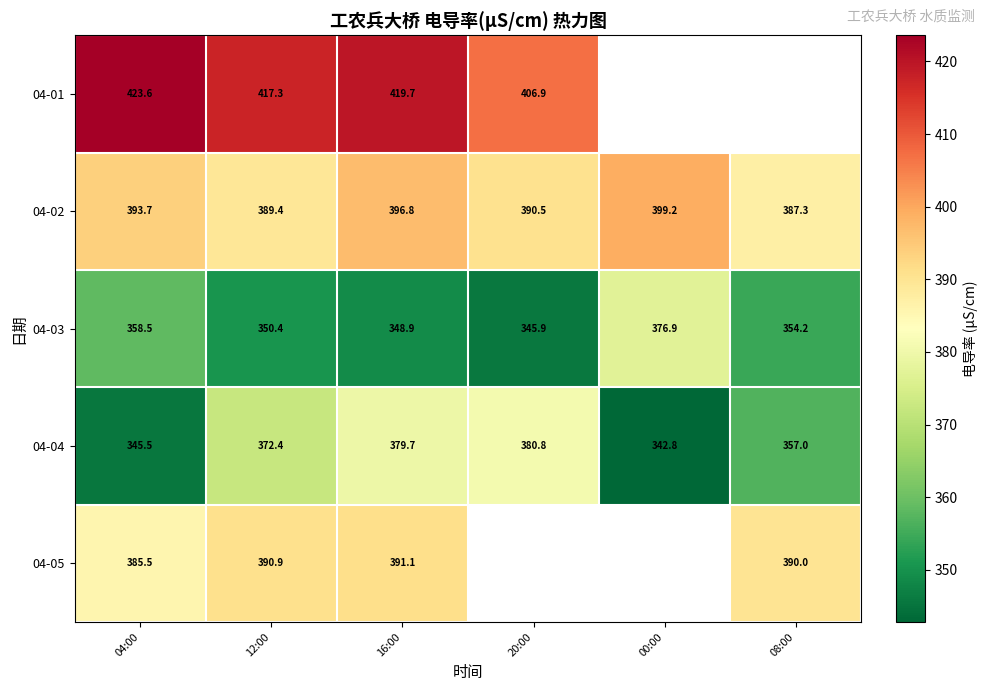

What is the approximate value of 04-02 at 16:00?

396.8